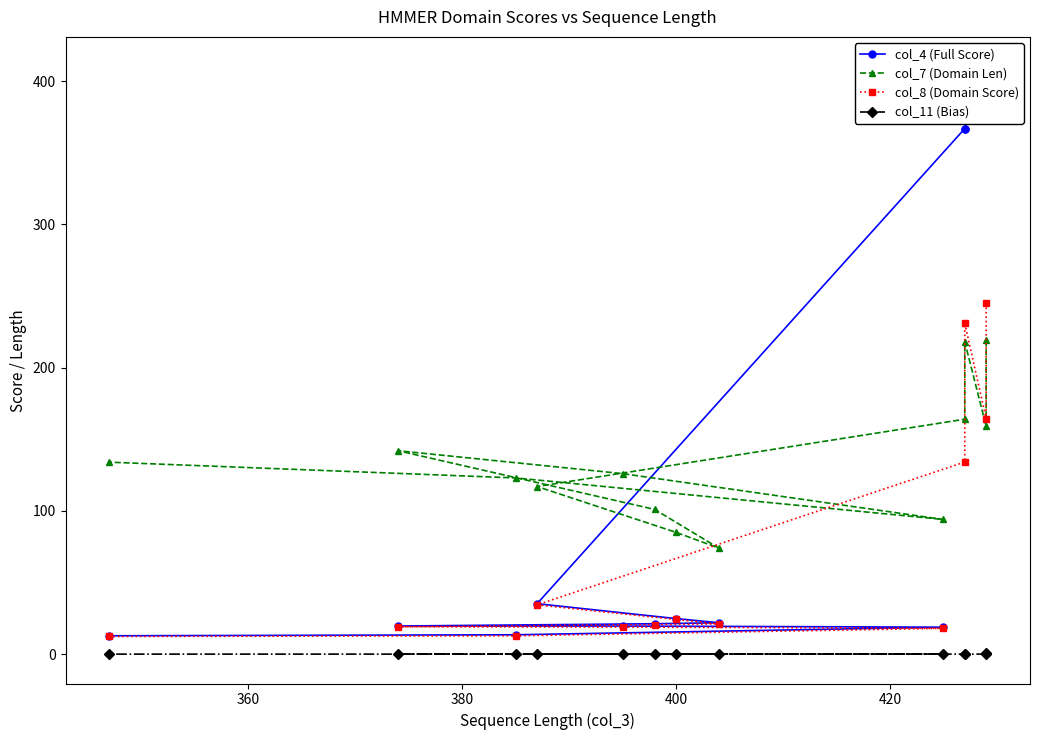

True or false: col_7 (Domain Len) has more than 0 points higher than both neighbors.

True